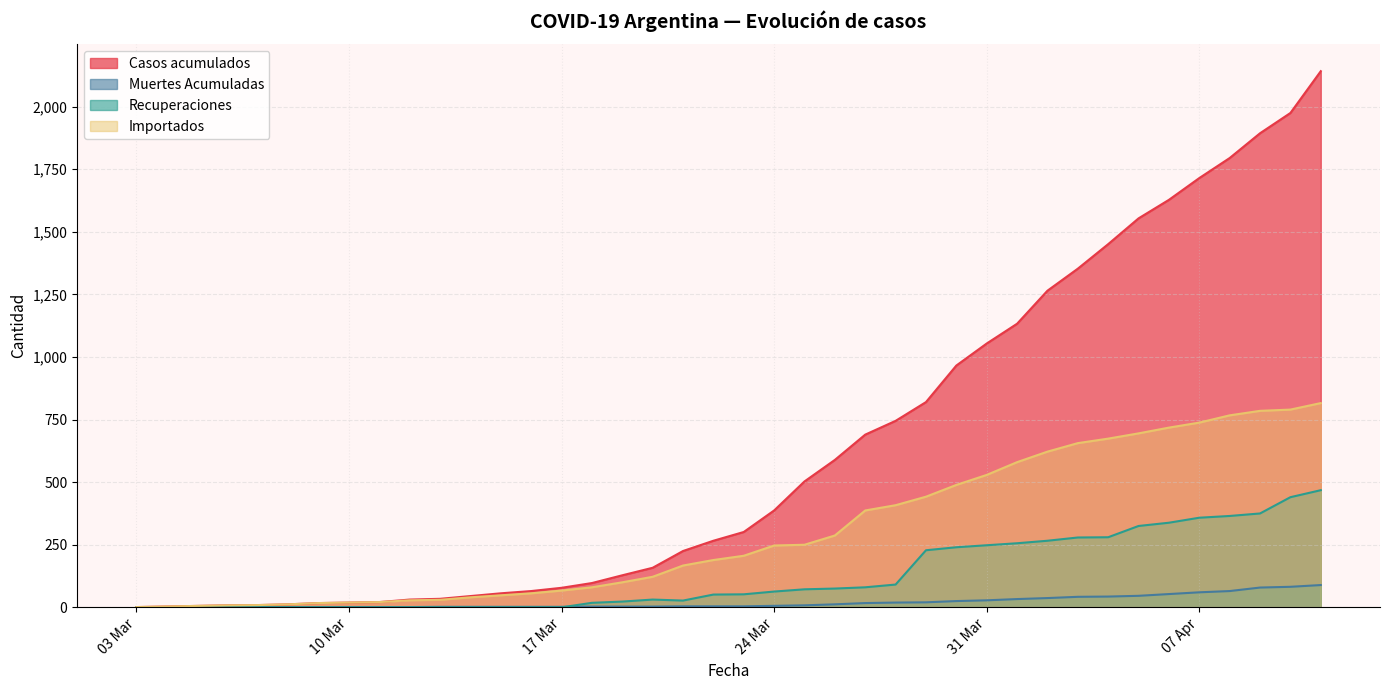

True or false: Casos acumulados and Recuperaciones cross at least once.

False